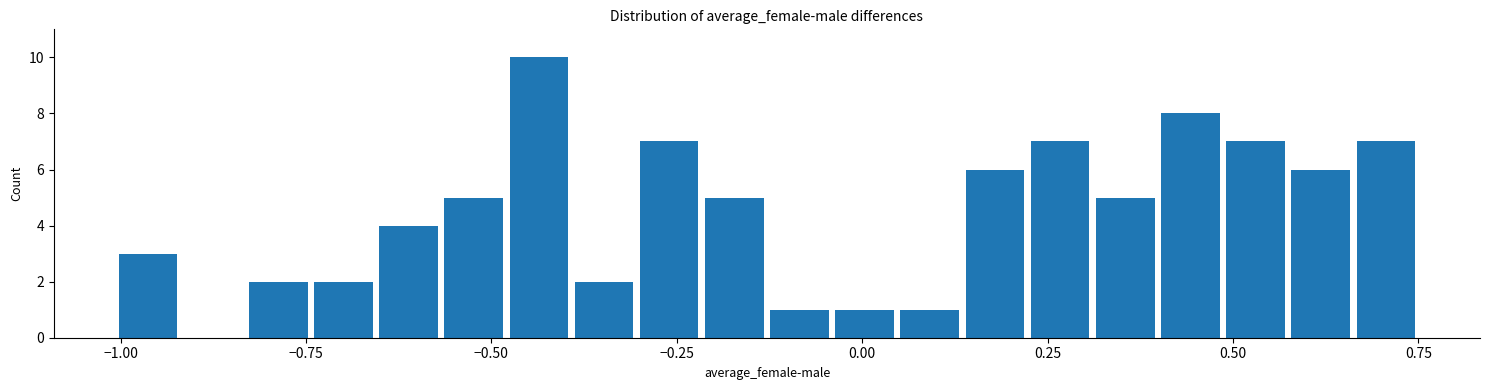

Around what value on the x-axis is the tallest bar? Give the approximate position of its centre, as read against the axis.

-0.45